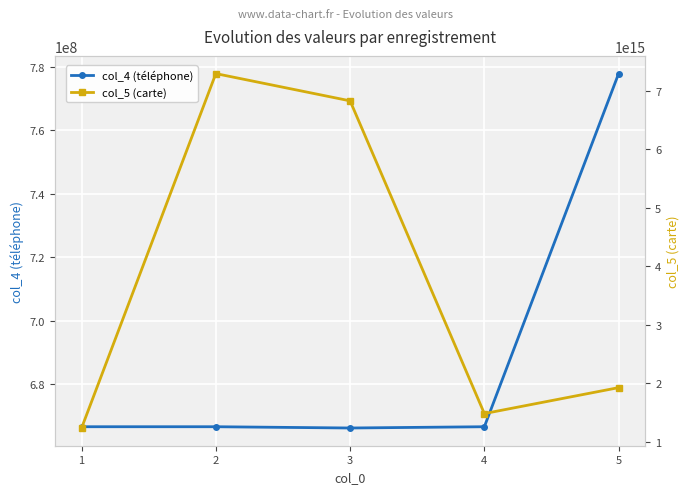

The value of col_4 (téléphone) at 1 is 1196561616. True or false?

False